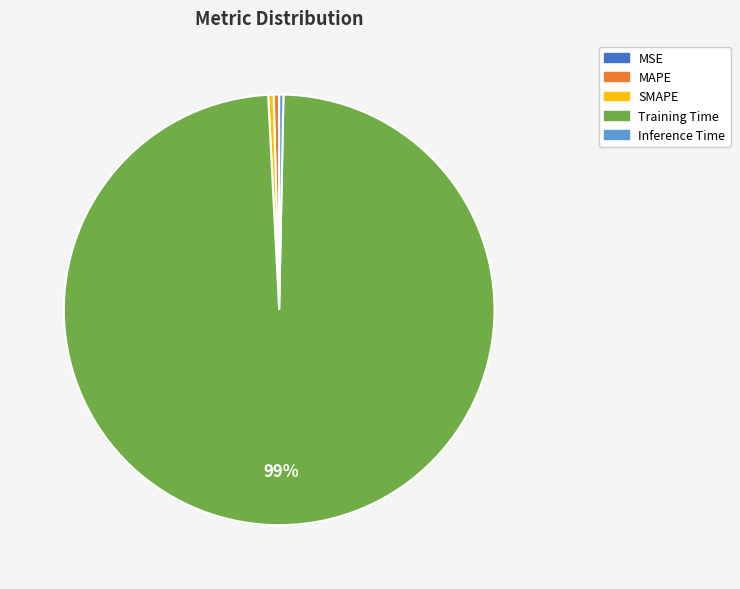

Which slice is the largest?

Training Time